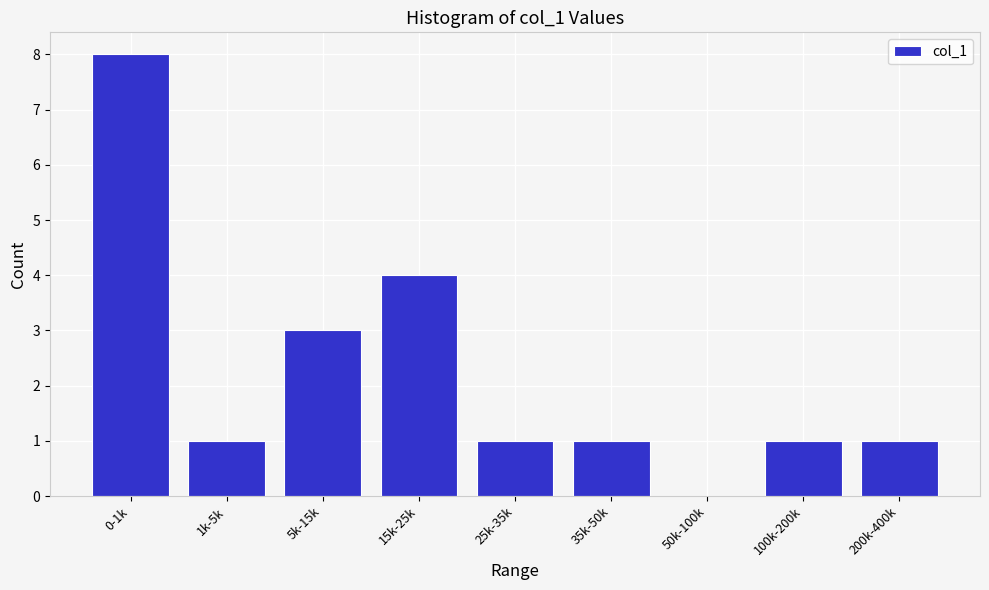

Reading right to left, transcribe all the data shown in this chart.

200k-400k=1	100k-200k=1	50k-100k=0	35k-50k=1	25k-35k=1	15k-25k=4	5k-15k=3	1k-5k=1	0-1k=8